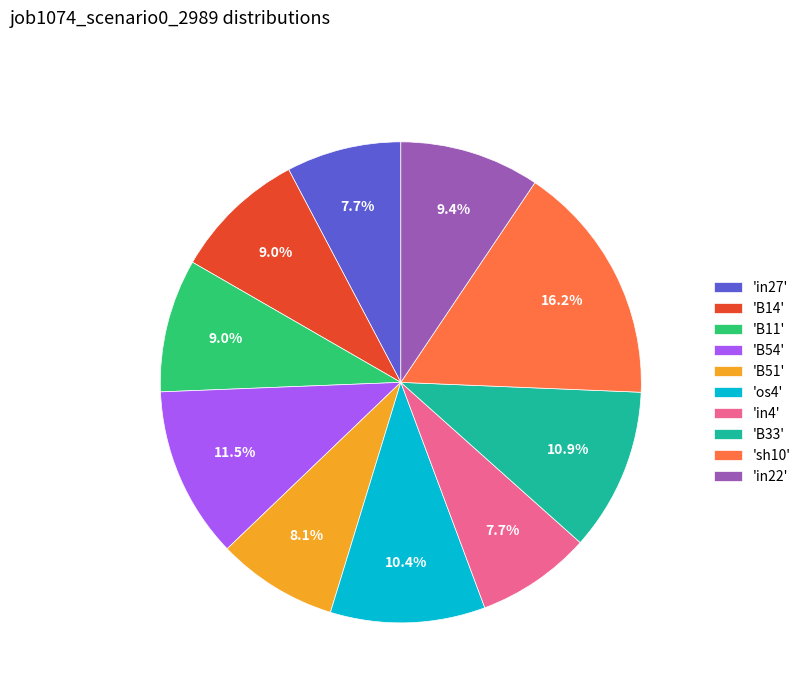

What percentage do 'B54' and 'in4' together represent?

19.2%